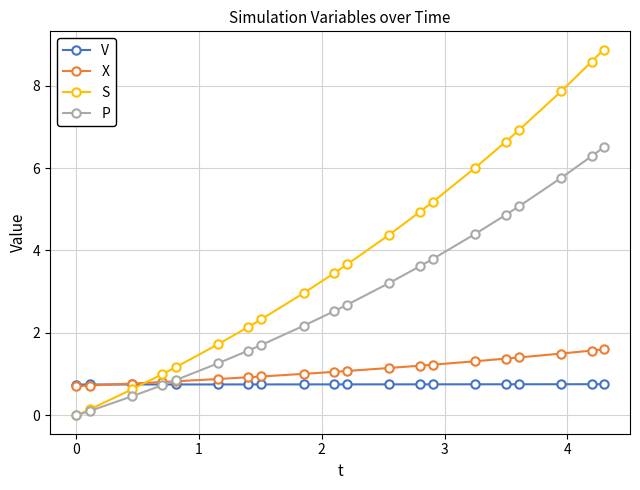

Reading right to left, list all the values displayed in this chart.

V: 0.8	0.8	0.8	0.8	0.8	0.8	0.8	0.8	0.8	0.8	0.8	0.8	0.8	0.8	0.8	0.8	0.8	0.8	0.8	0.8
X: 1.6	1.6	1.5	1.4	1.4	1.3	1.2	1.2	1.2	1.1	1.1	1.0	0.9	0.9	0.9	0.8	0.8	0.8	0.7	0.7
S: 8.9	8.6	7.9	6.9	6.6	6.0	5.2	4.9	4.4	3.7	3.4	3.0	2.3	2.1	1.7	1.2	1.0	0.6	0.1	0.0
P: 6.5	6.3	5.8	5.1	4.9	4.4	3.8	3.6	3.2	2.7	2.5	2.2	1.7	1.6	1.3	0.9	0.7	0.5	0.1	0.0